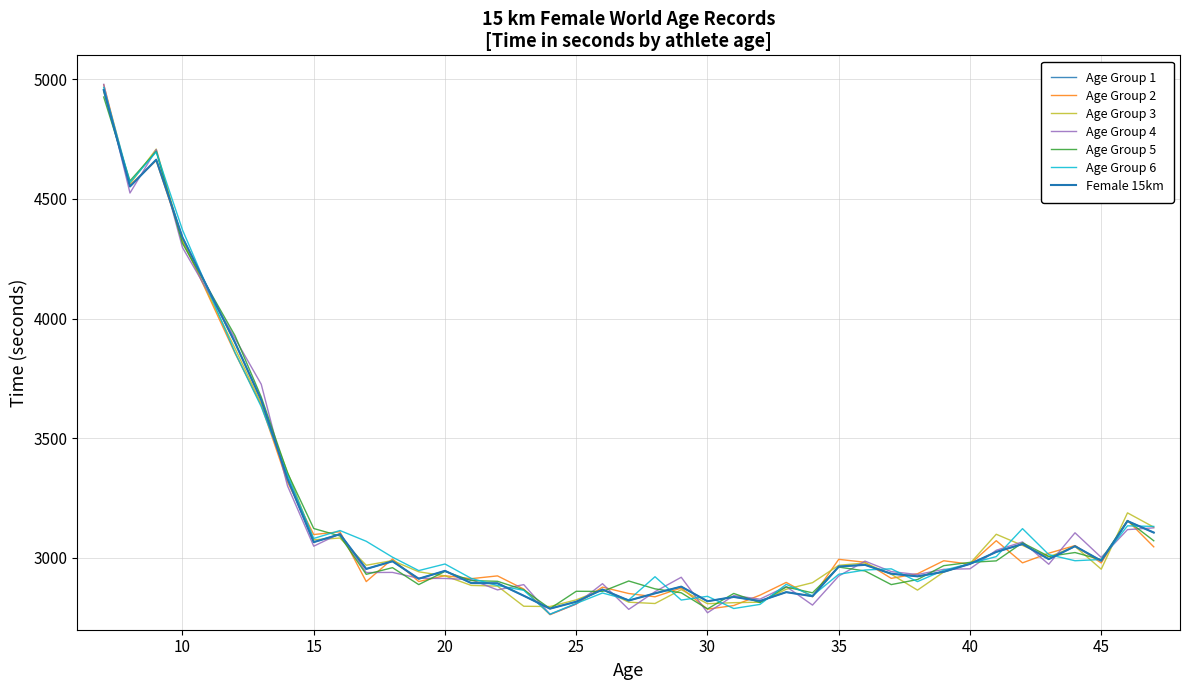

Does the chart display data point markers on the line(s)?

No